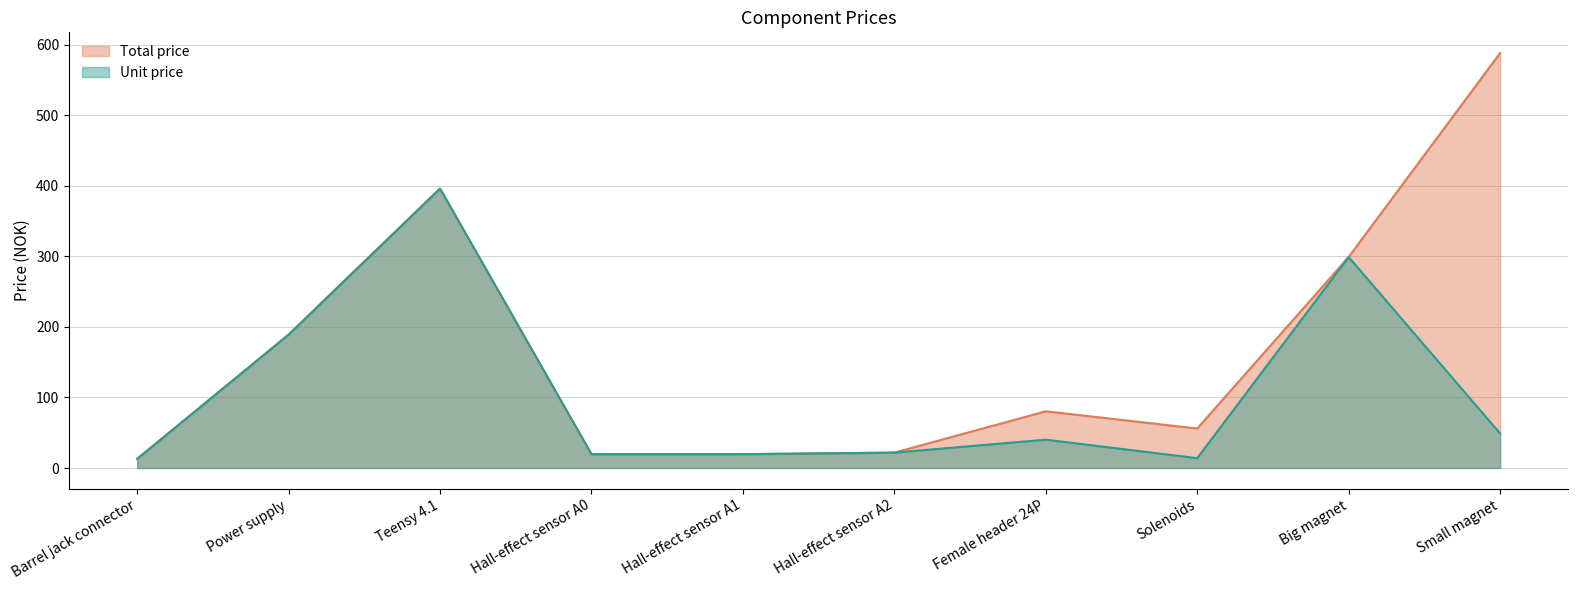

What is the minimum value shown in the chart?

13.0